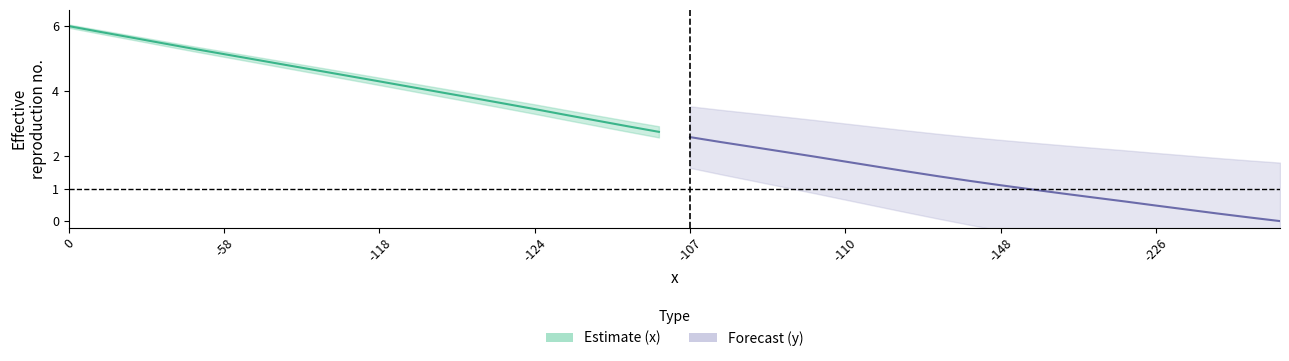

True or false: x has more than 1 interior local peaks.

False